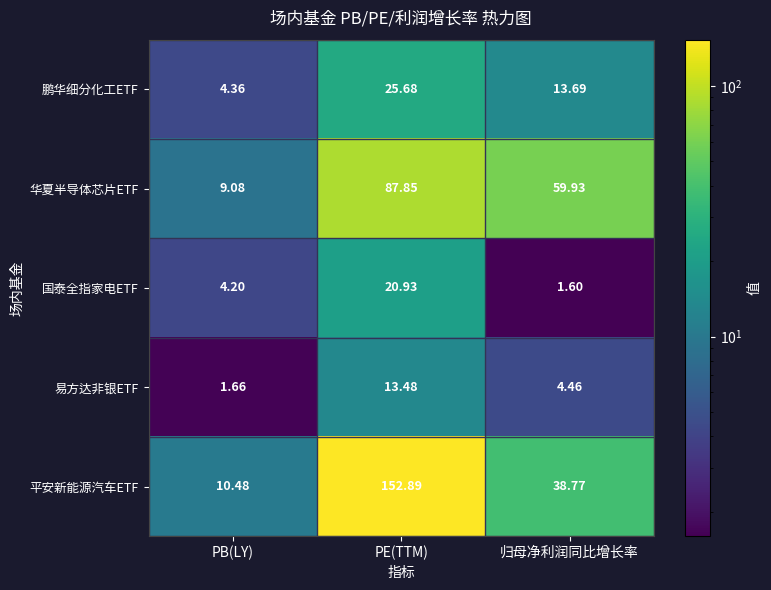

What is the minimum value shown in the chart?

1.6